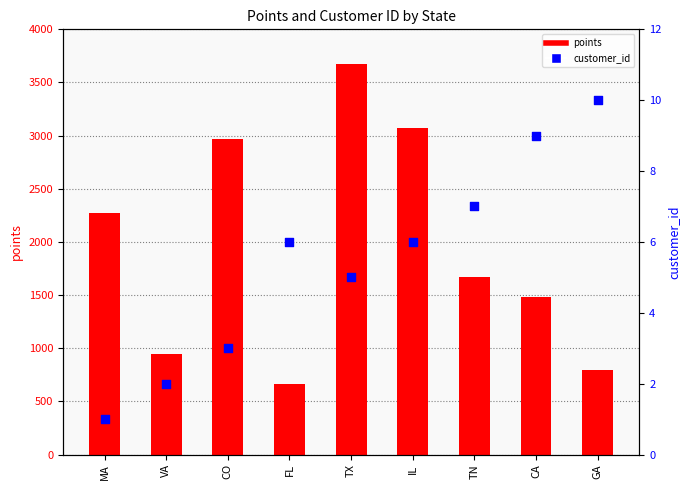

At which category is the sum across all series the highest?

TX